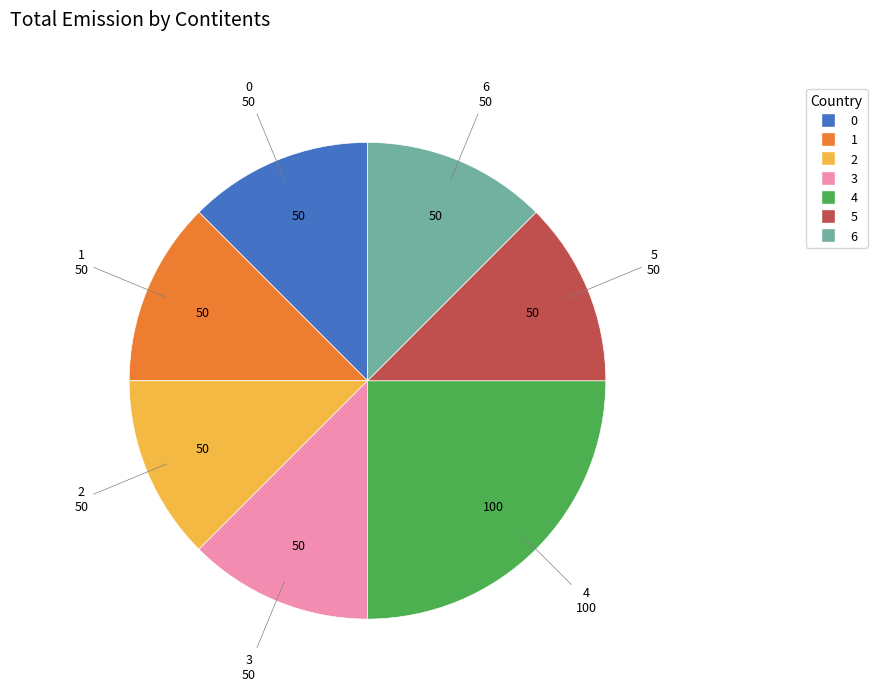

The 2 slice represents 3% of the pie. True or false?

False